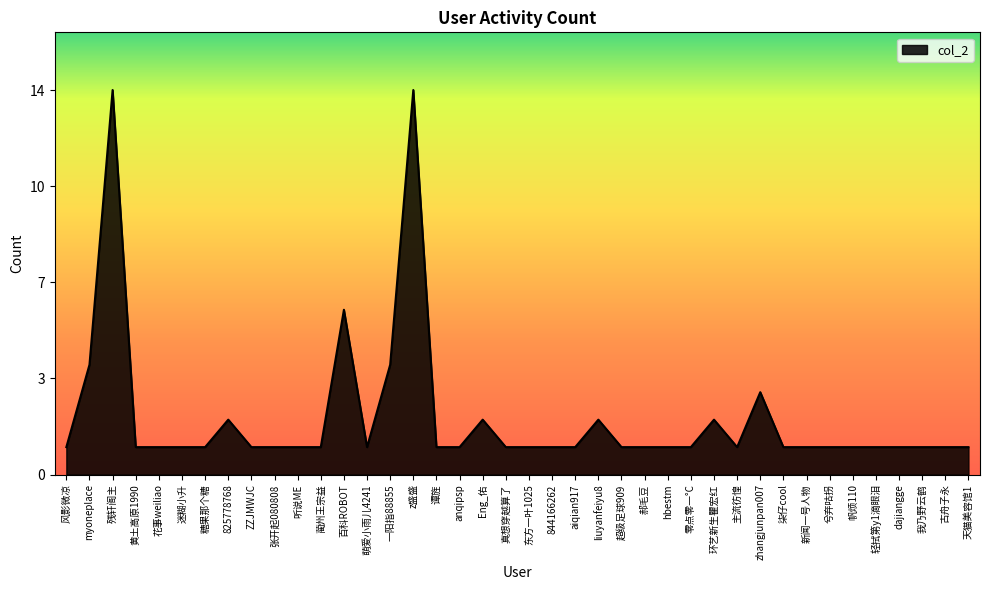

Rank the categories by value from highest to lowest.

残轩阁主, z盛盛, 百科ROBOT, myoneplace, 一阳指88855, zhangjunpan007, 825778768, Eng_佑, liuyanfeiyu8, 环艺新生瞿宏红, 风影微凉, 黄土高原1990, 花事weiliao, 迷糊小升, 糖果那个糖, ZZJMWJC, 张开起080808, 听说ME, 蔺州王宗益, 萌爱小雨儿4241, 谭旌, anqipsp, 真想穿越算了, 东方一叶1025, 844166262, aiqian917, 超级足球909, 郝毛豆, hbestm, 零点零一°C, 主流彷惶, 柒仔cool, 新闻一号人物, 兮弃咕拐, 帆烦110, 轻拭第y1滴眼泪, dajiangge, 我乃野云鹤, 古舟子永, 天猫美容馆1